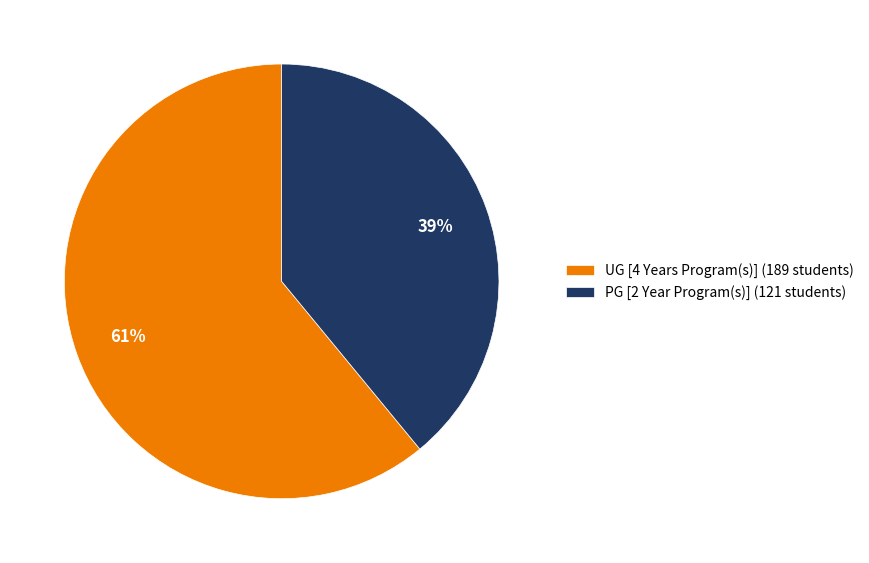

Rank the categories by value from highest to lowest.

UG [4 Years Program(s)], PG [2 Year Program(s)]